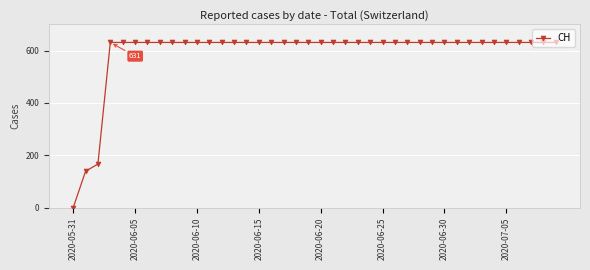

What is the maximum value shown in the chart?

631